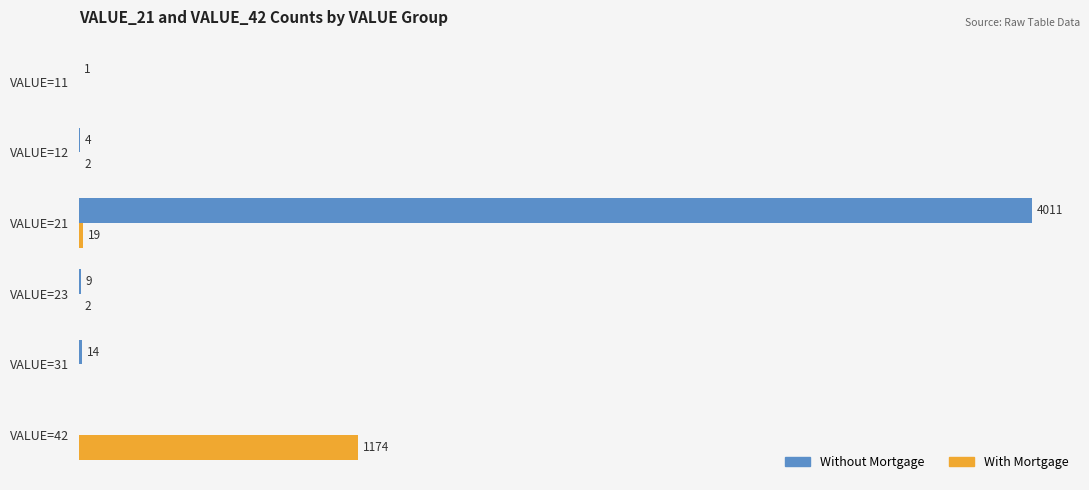

Is the value of With Mortgage at VALUE=12 greater than the value of Without Mortgage at VALUE=23?

No